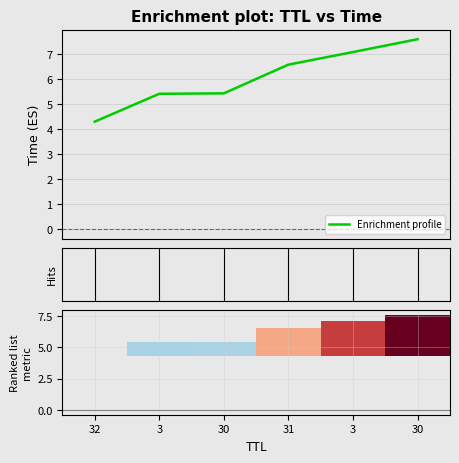

Reading left to right, transcribe all the data shown in this chart.

4.3	5.4	5.4	6.6	7.1	7.6